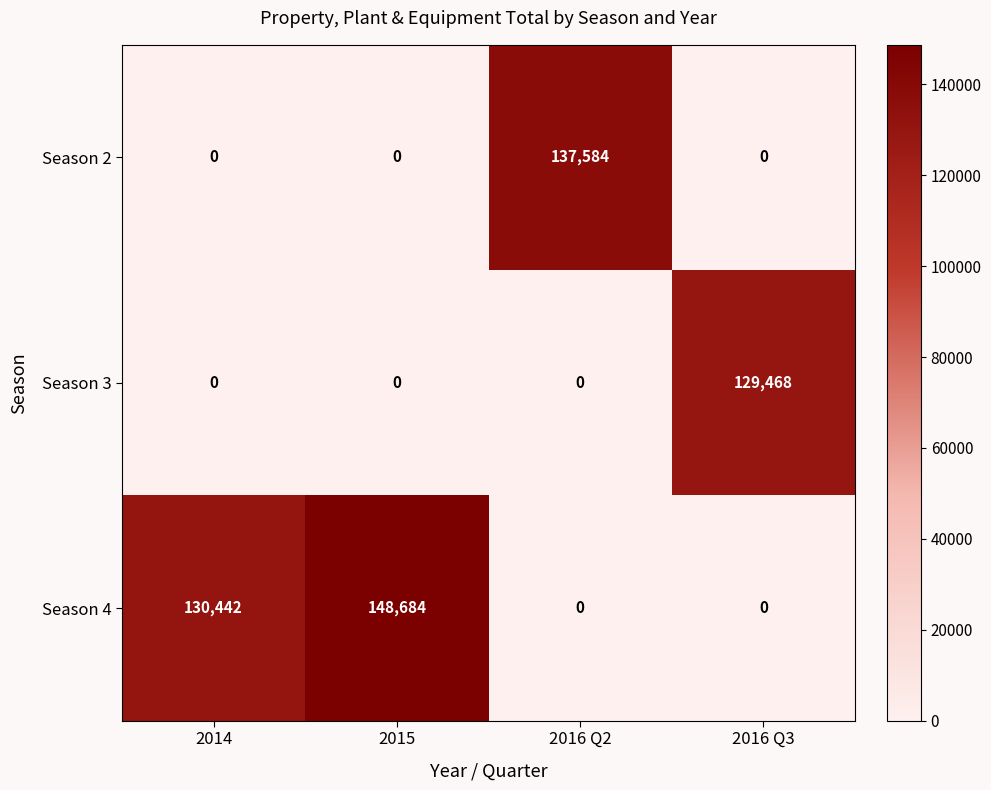

What is the approximate value of Season 4 at 2014?

130442